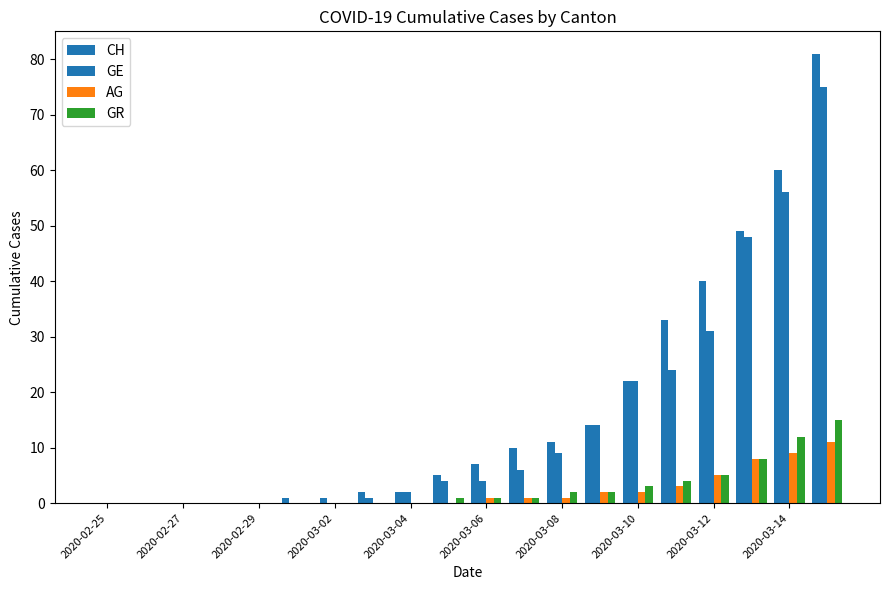

How many data points does each series have?

20